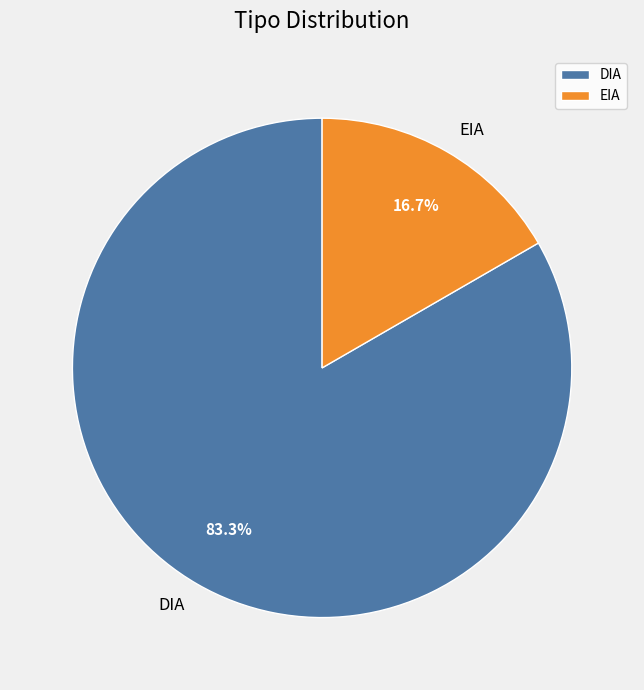

How many slices are in this pie chart?

2